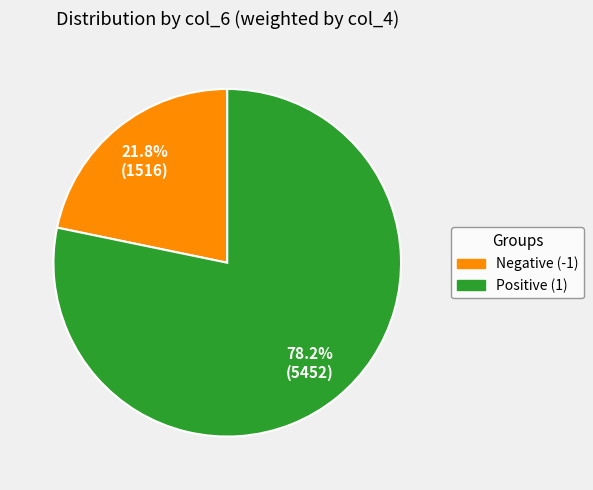

Is there a majority slice in this chart?

Yes